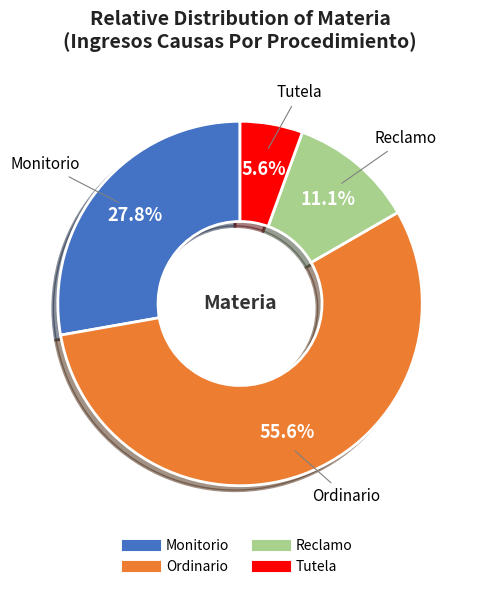

Do Monitorio and Reclamo together represent more than half of the pie?

No